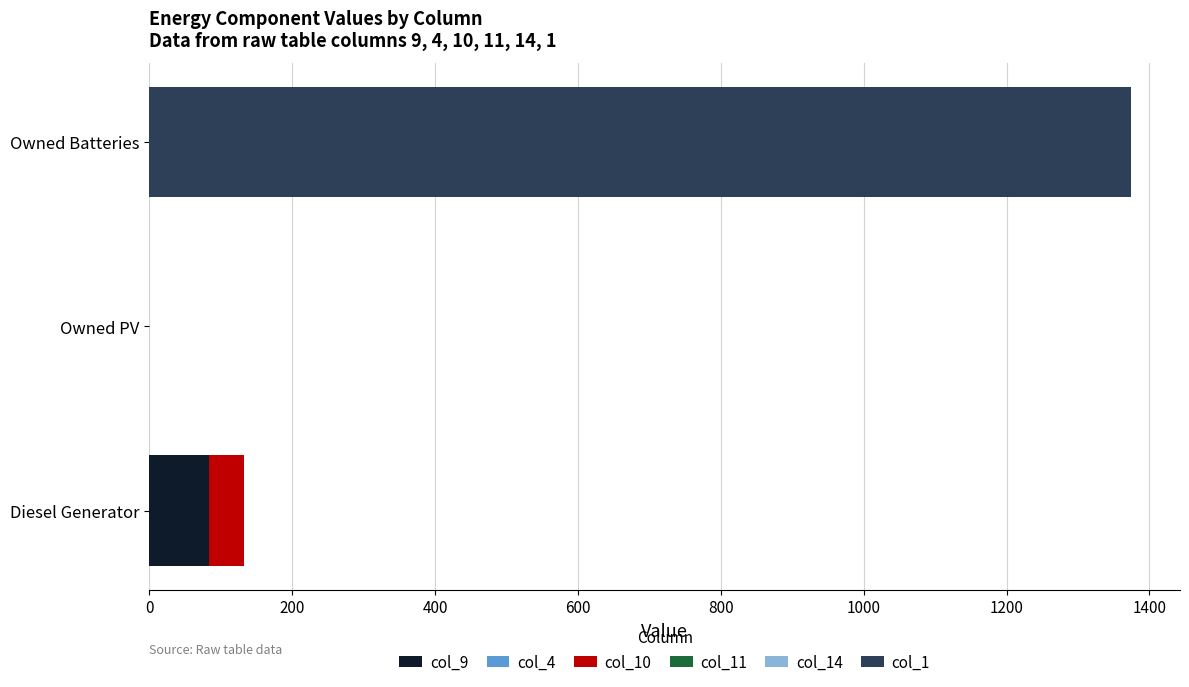

The col_9 series shows 0 at Owned Batteries. True or false?

True